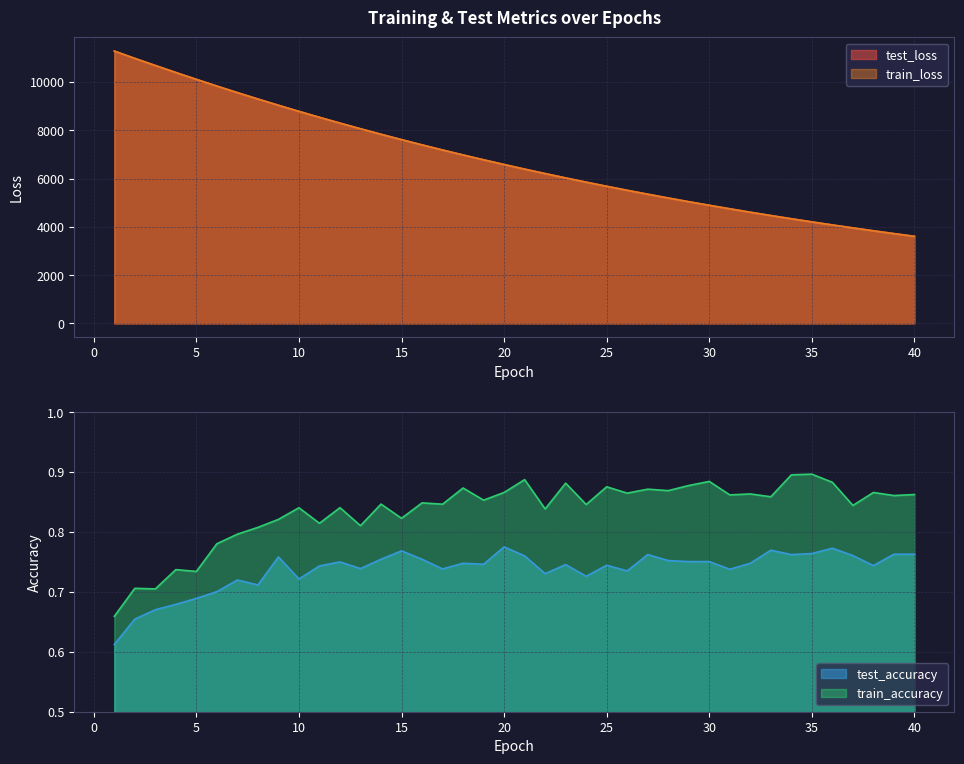

The train_accuracy series shows 0.5 at 28. True or false?

False